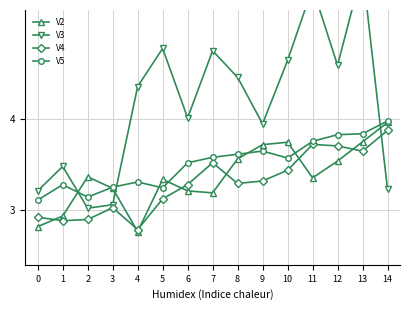

Reading left to right, extract all data points from this chart.

V2: 2.8	2.9	3.4	3.2	2.8	3.3	3.2	3.2	3.6	3.7	3.7	3.4	3.5	3.8	4.0
V3: 3.2	3.5	3.0	3.1	4.4	4.8	4.0	4.8	4.5	3.9	4.6	5.4	4.6	5.6	3.2
V4: 2.9	2.9	2.9	3.0	2.8	3.1	3.3	3.5	3.3	3.3	3.4	3.7	3.7	3.6	3.9
V5: 3.1	3.3	3.1	3.3	3.3	3.2	3.5	3.6	3.6	3.7	3.6	3.8	3.8	3.8	4.0